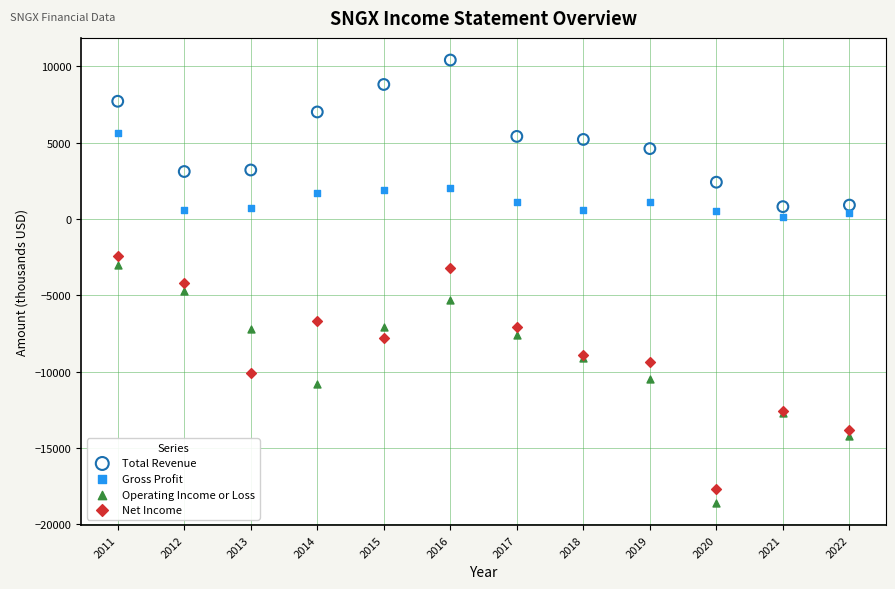

Which series contains the lowest Y value?

Operating Income or Loss